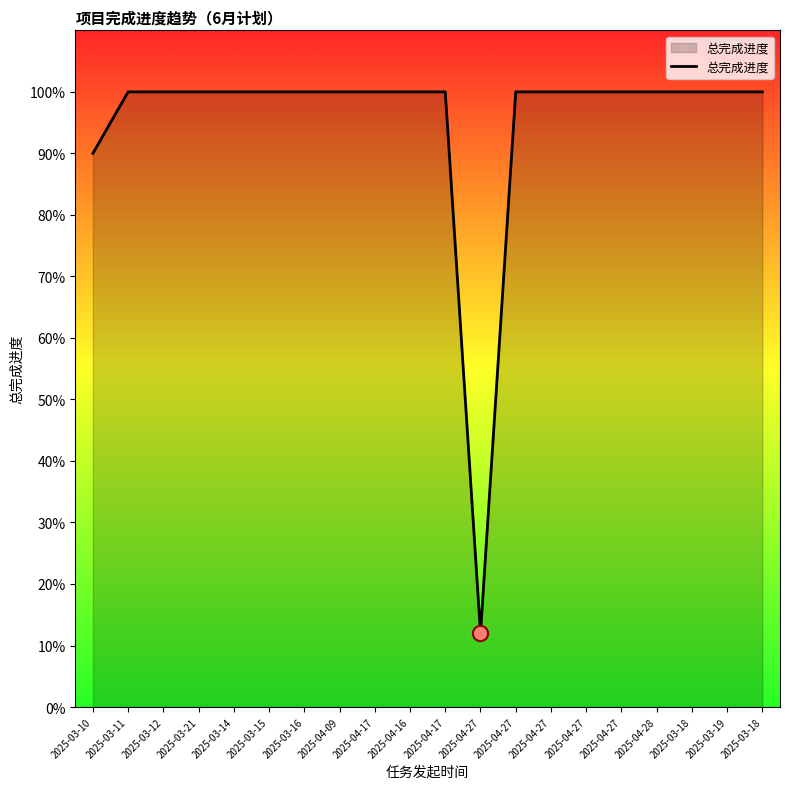

Between 2025-04-09 and 2025-04-17, which is larger?

2025-04-09